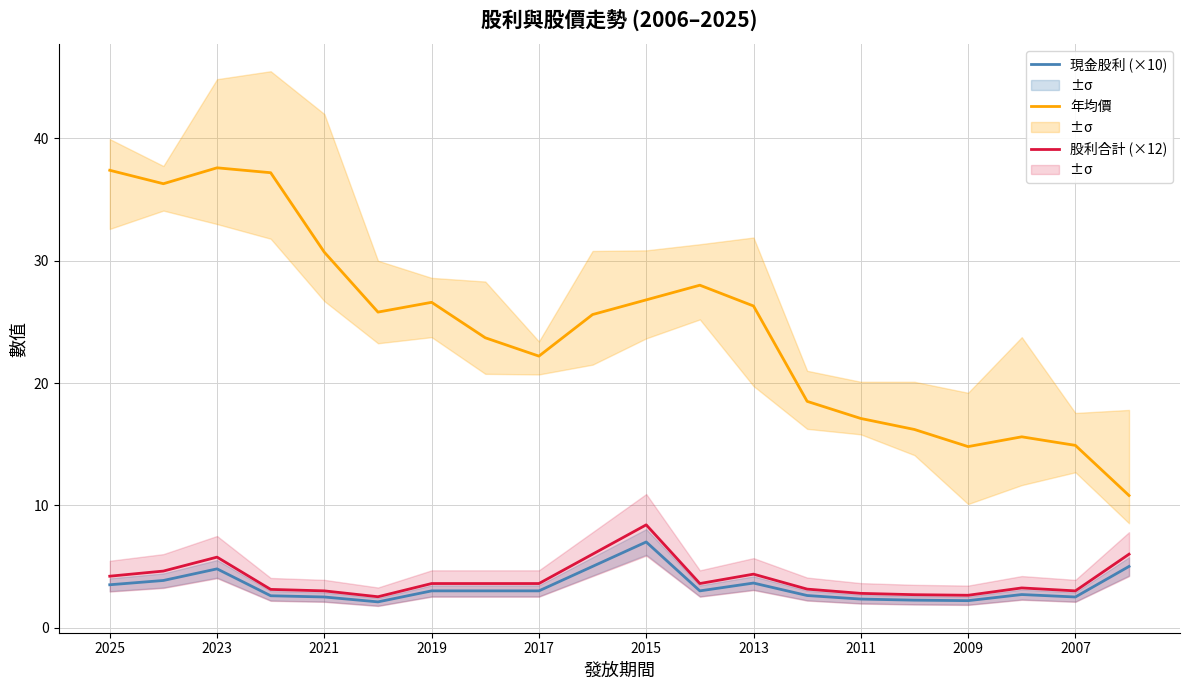

What is the sum of the 現金股利 (×10) values at 2019 and 2007?

5.5